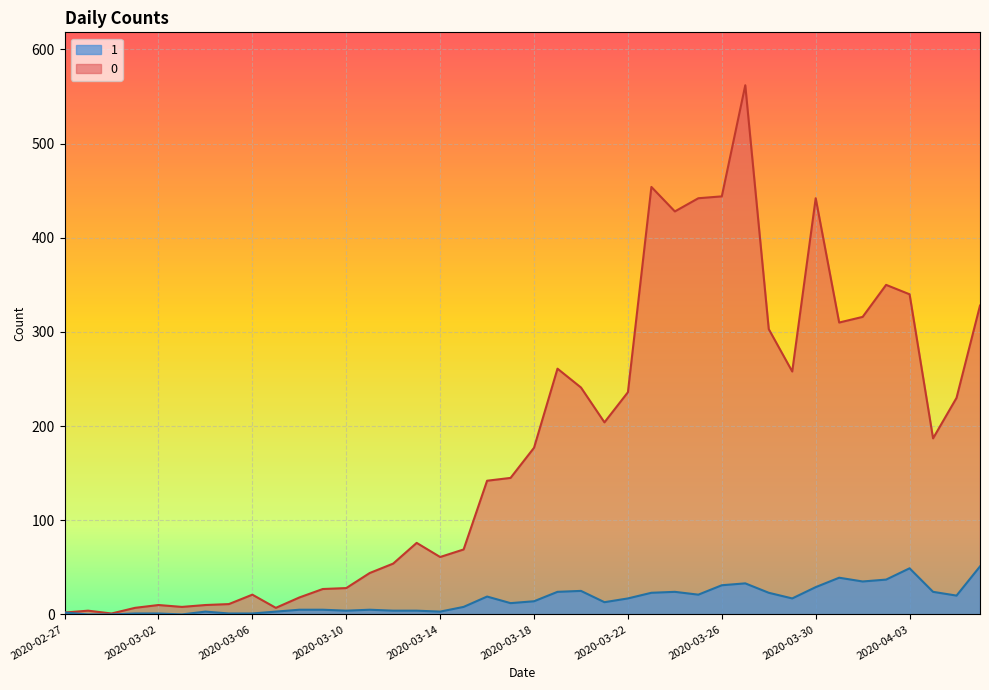

What is the label of the 12th point from the right?

2020-03-26